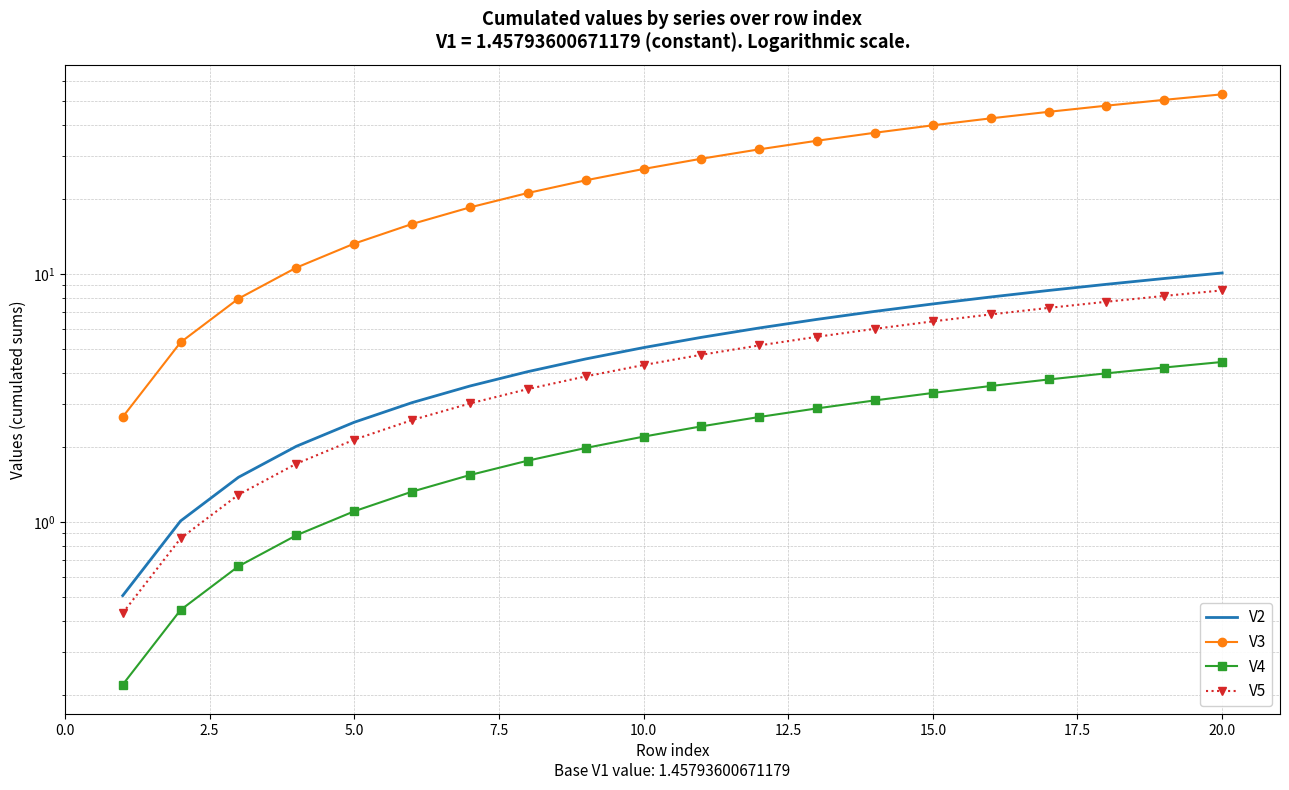

True or false: V5 has more than 1 interior local peaks.

False